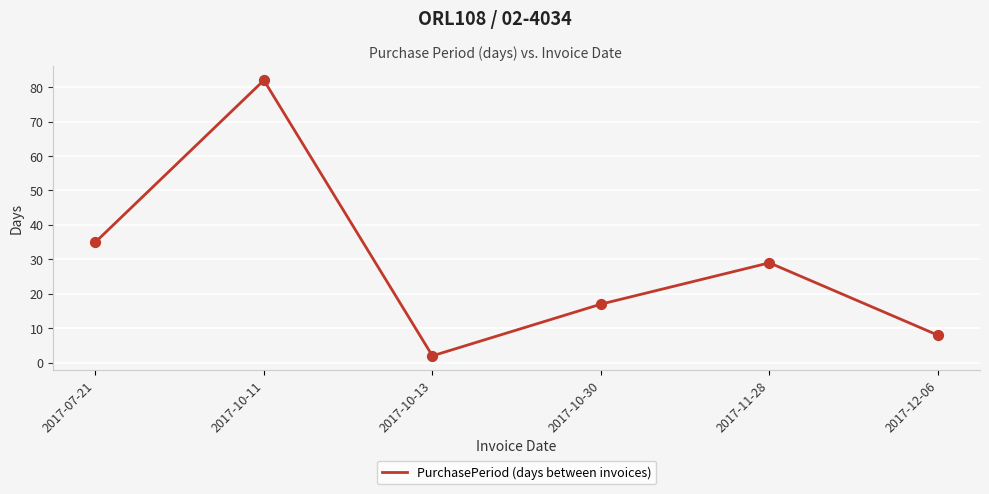

What is the ratio of the value at 2017-10-30 to the value at 2017-10-13?

8.5